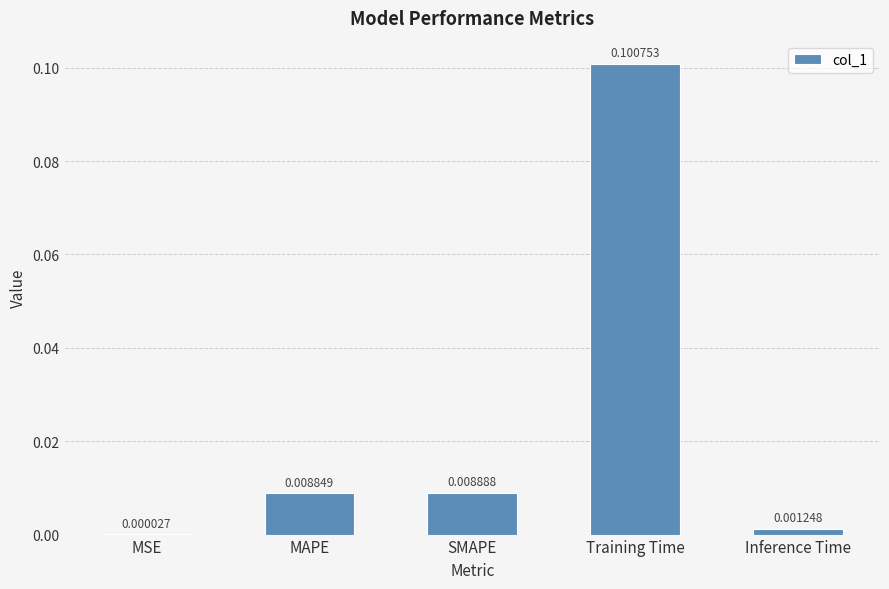

Which label corresponds to the largest value in the chart?

Training Time